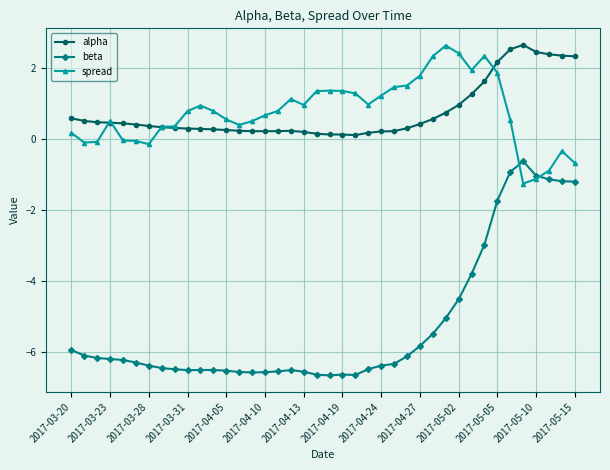

Which series has the largest range (max minus min)?

beta